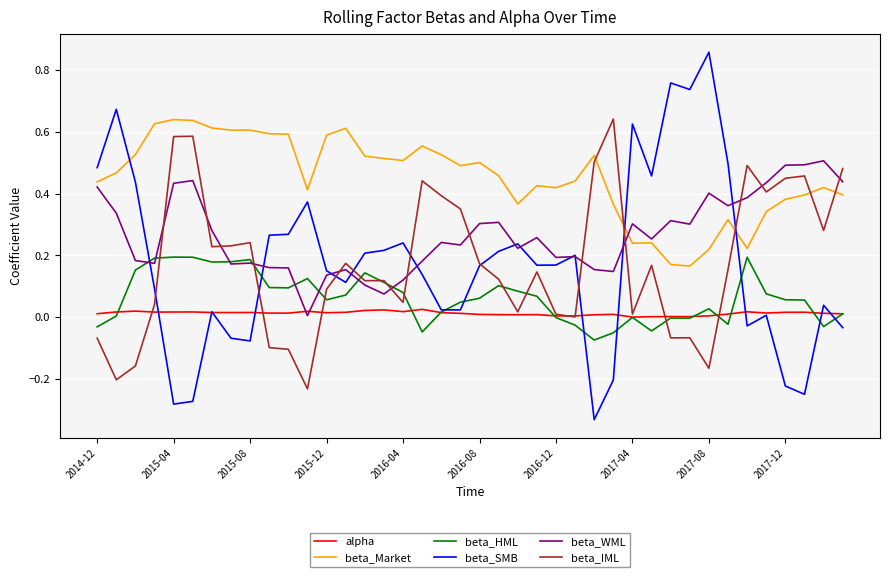

How many values in beta_SMB are above zero?

30